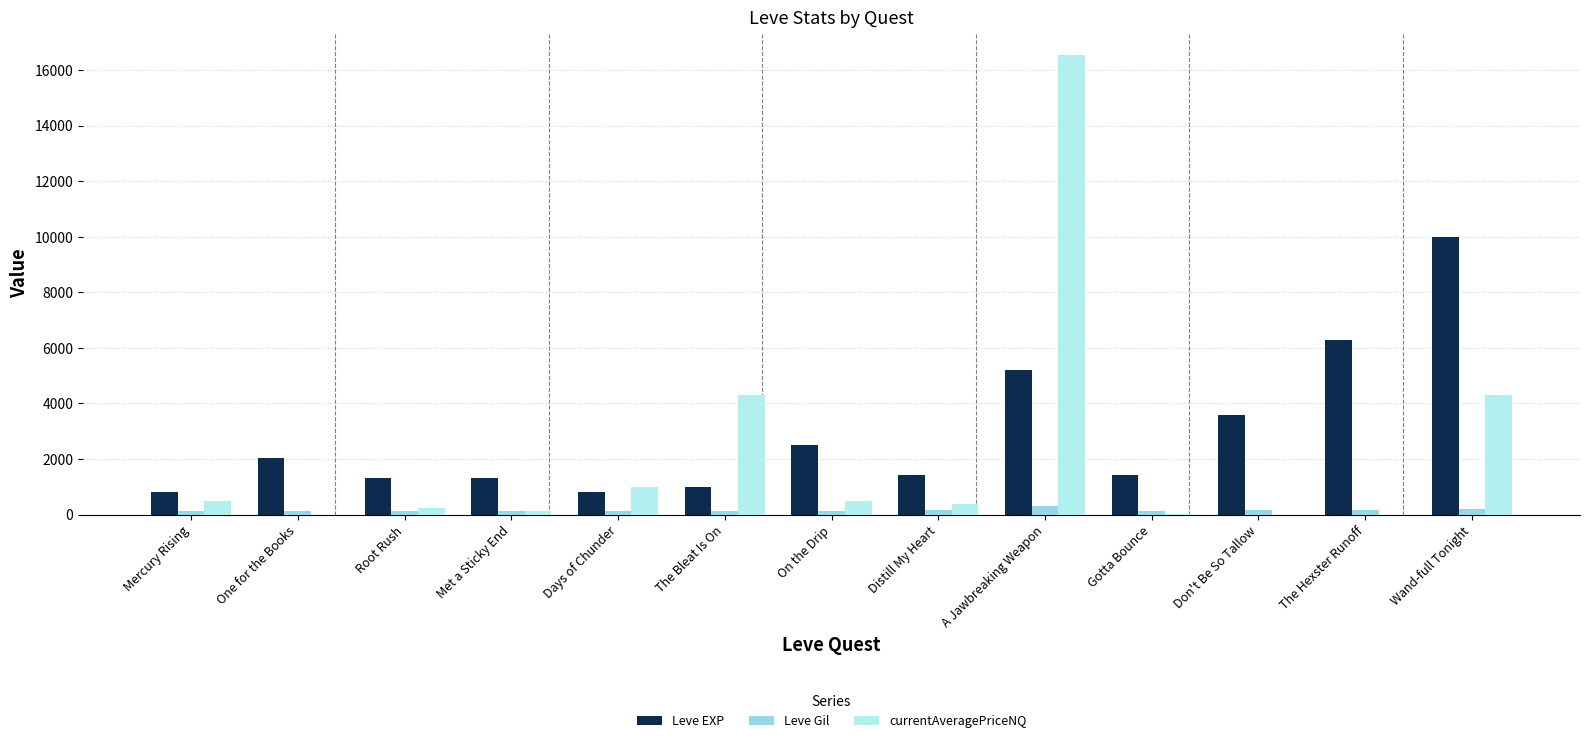

What is the sum of all Leve Gil values?

1951.0